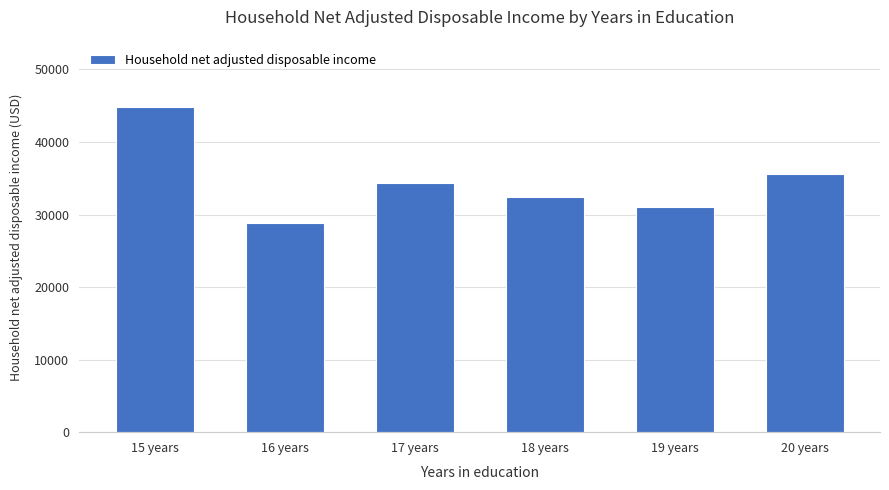

How many data points are above 34287?

3